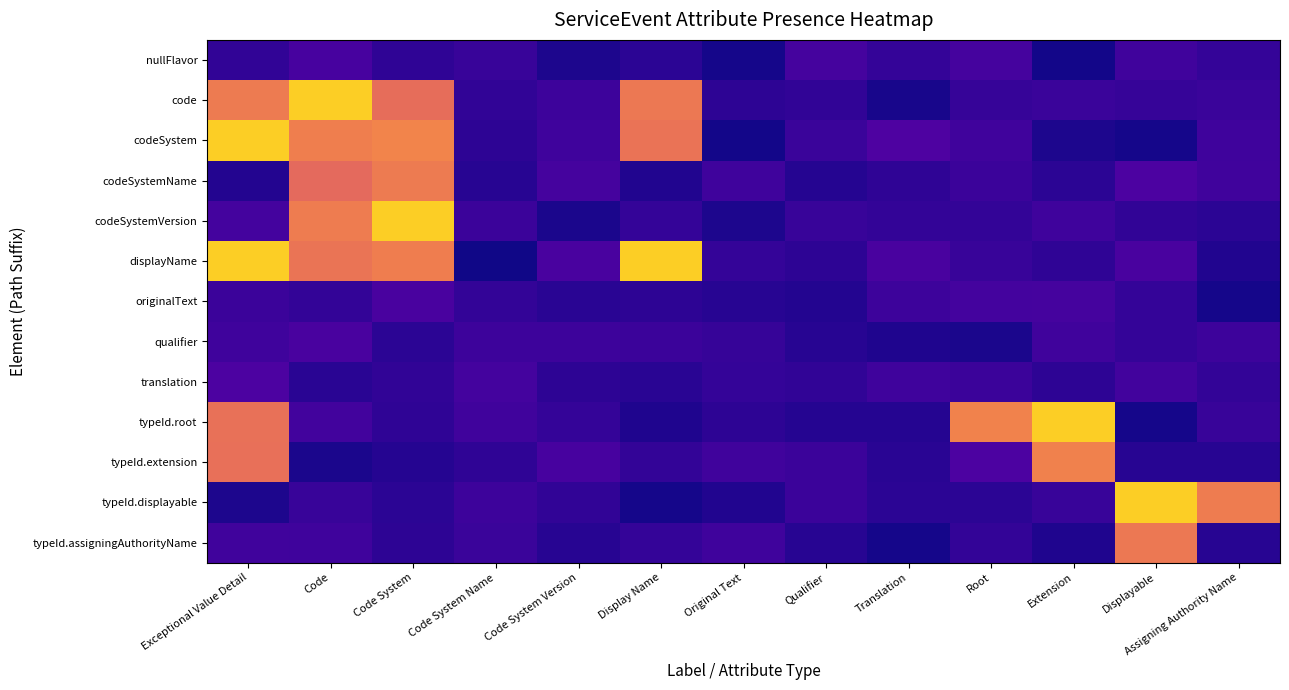

Rank the series at Qualifier from lowest to highest value.

originalText, codeSystemName, typeId.root, typeId.assigningAuthorityName, qualifier, displayName, code, translation, codeSystemVersion, codeSystem, typeId.extension, typeId.displayable, nullFlavor